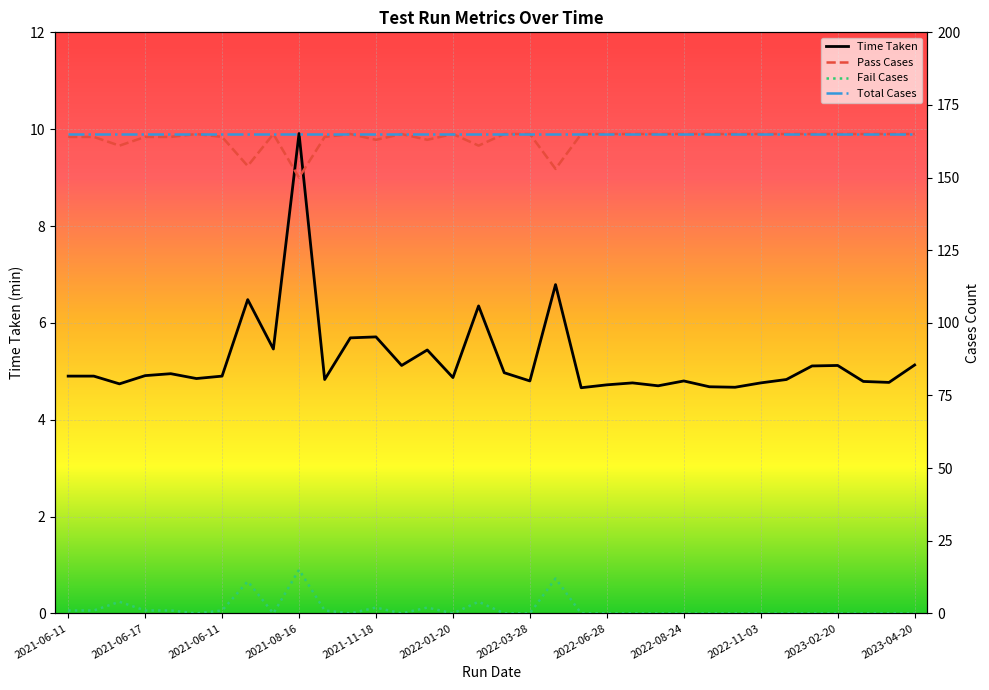

What is the difference between the second highest and minimum values in the Pass Cases series?

15.0